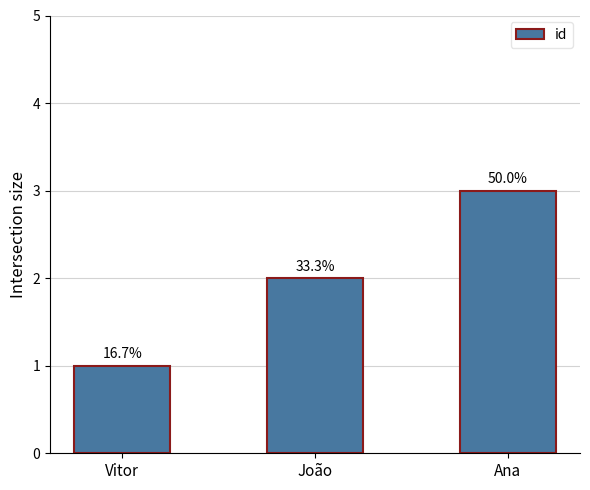

What is the ratio of the value at Ana to the value at João?

1.5